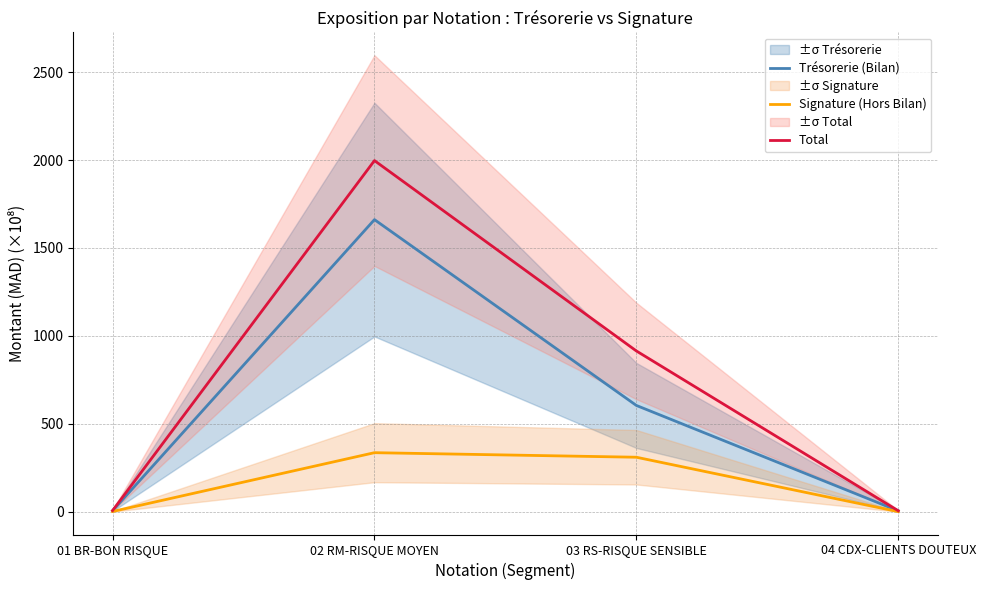

Where is Trésorerie (Bilan) nearest to the value 833?

03 RS-RISQUE SENSIBLE